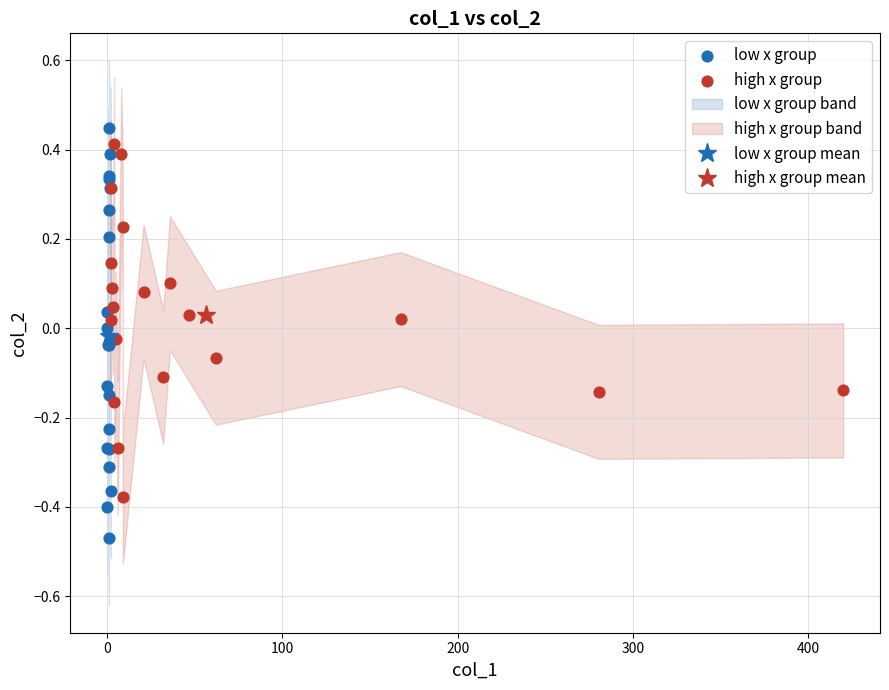

Which series has the widest spread of Y values?

low x group